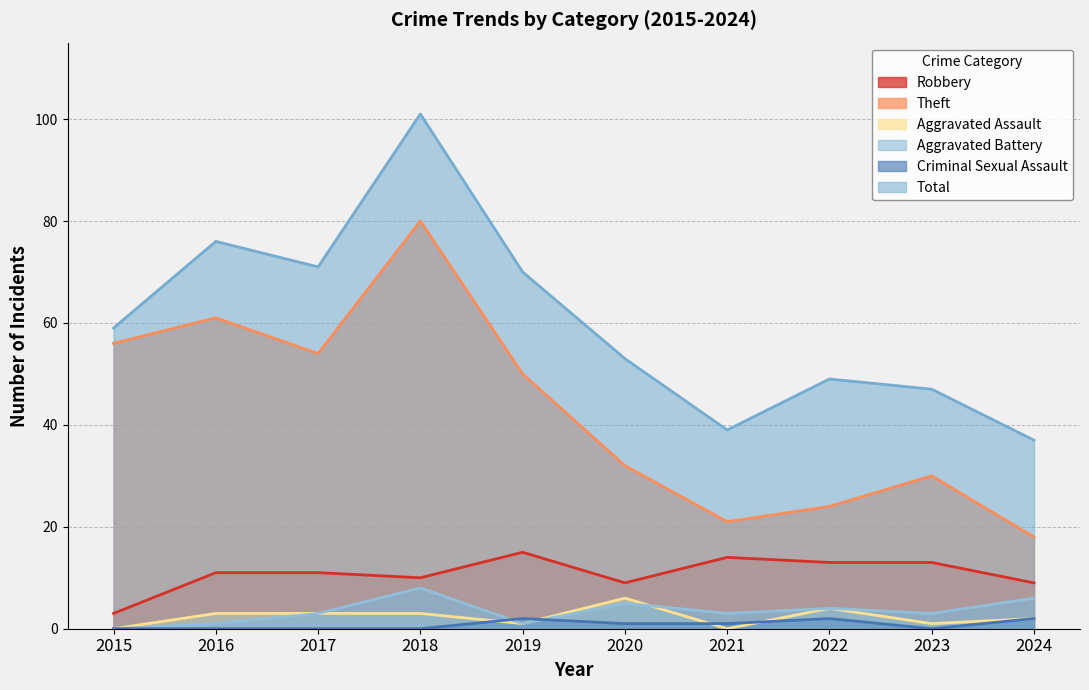

How many series are shown in this chart?

6